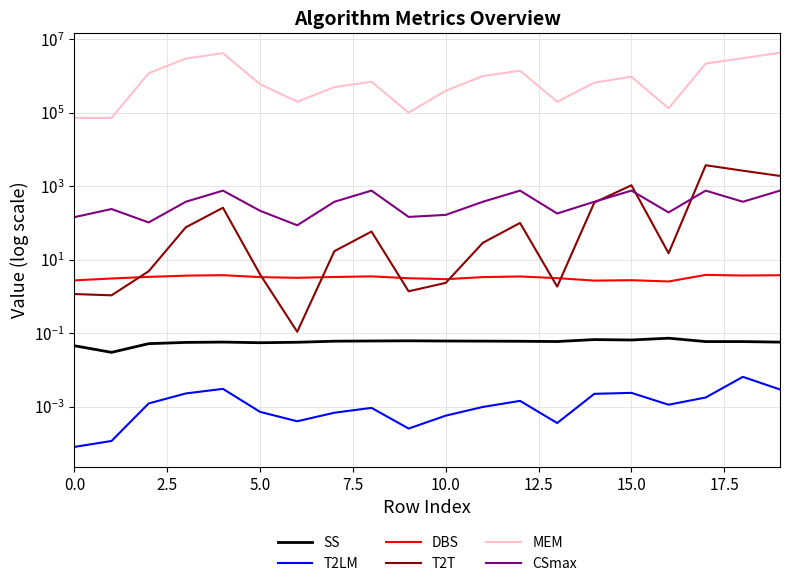

True or false: T2T has more than 2 points higher than both neighbors.

True